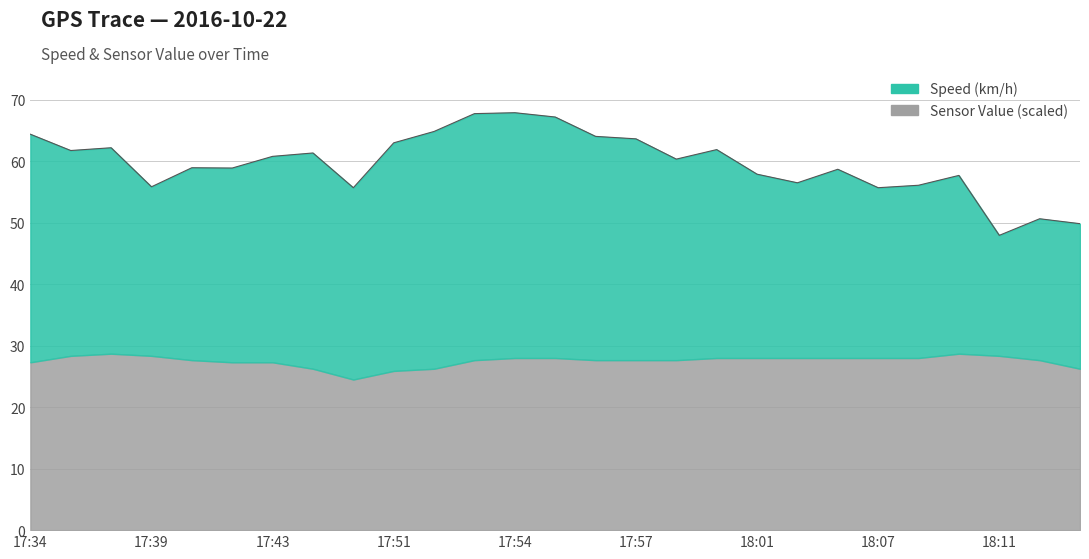

What is the label of the 13th point from the right?

17:56